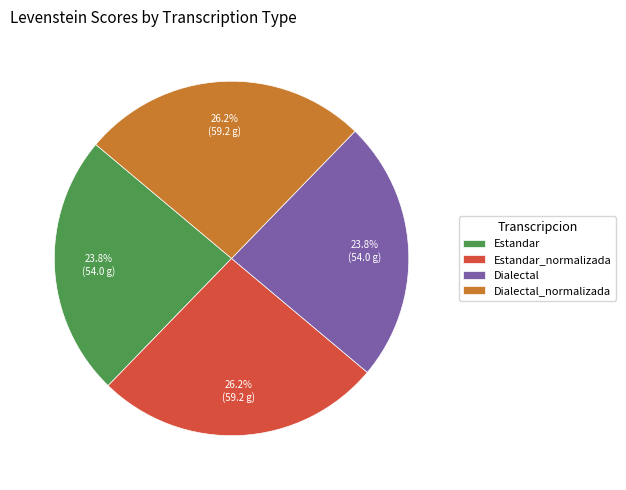

To the nearest percent, what is the difference between the largest and smallest slice percentages?

2%